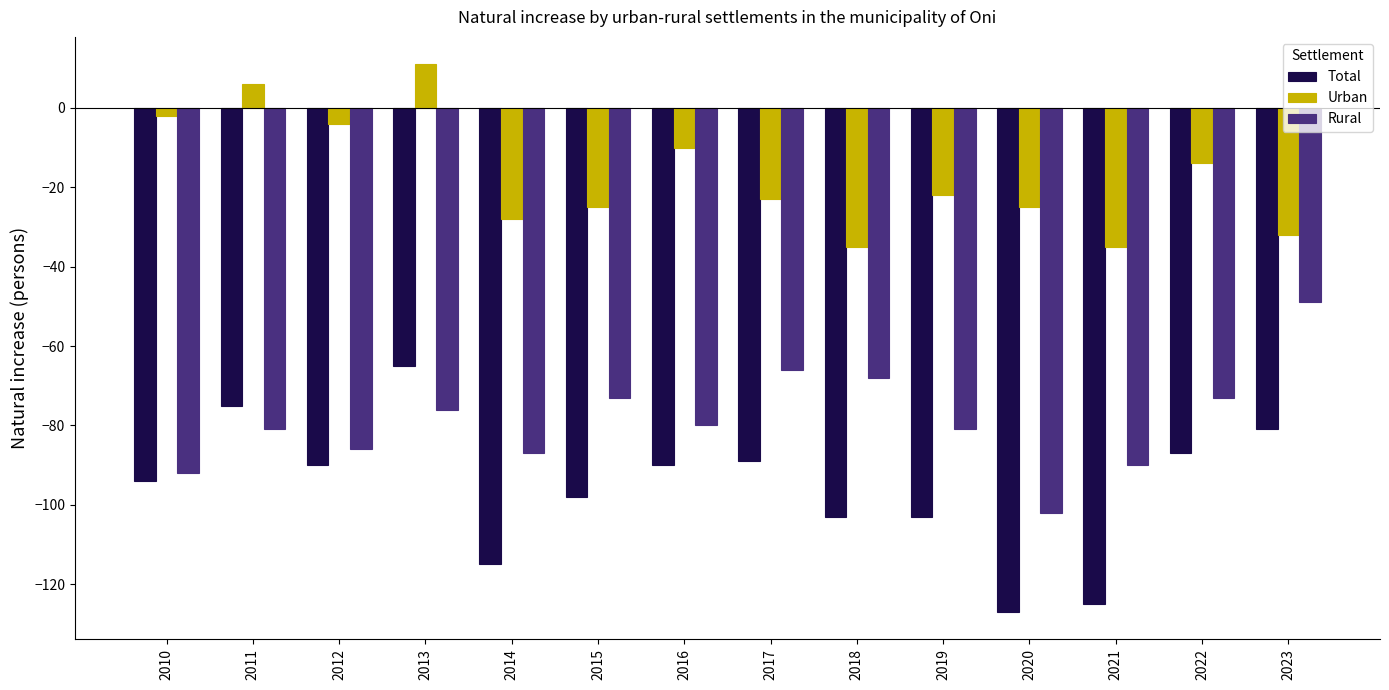

Is it true that Total equals -98 at 2015?

True